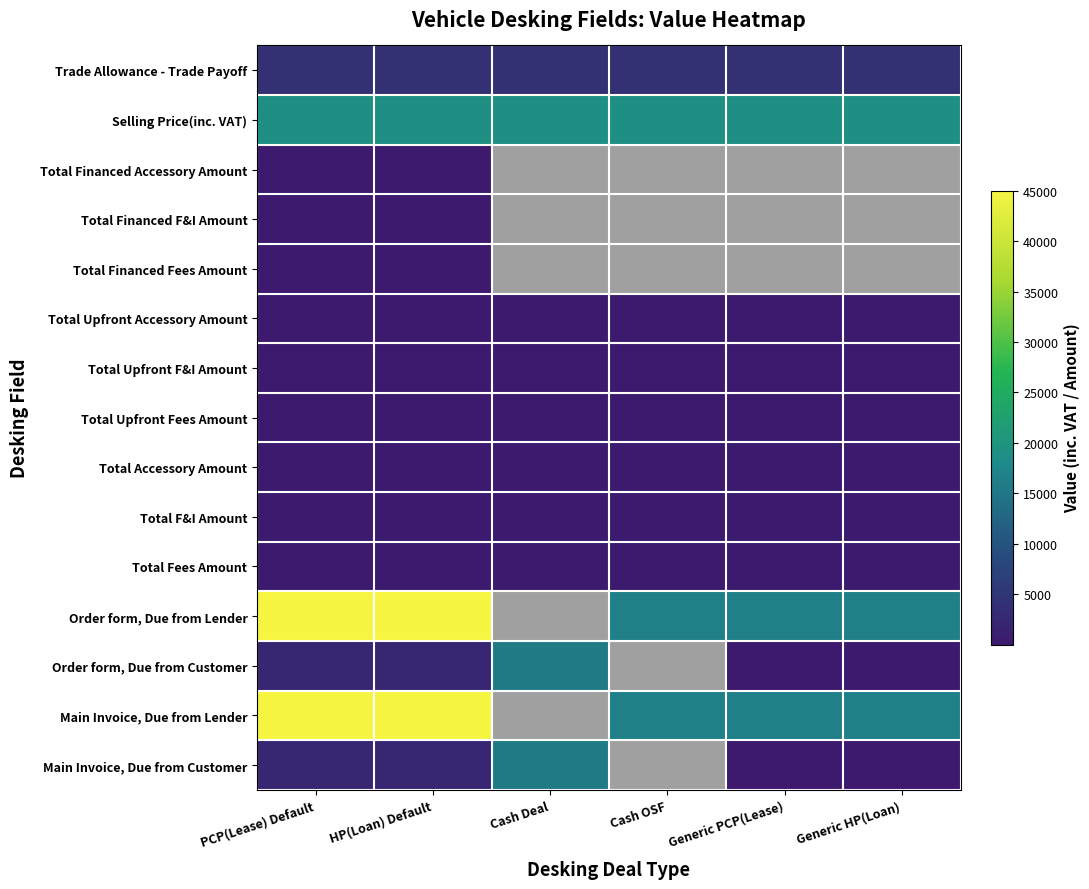

What is the minimum value for Total Financed F&I Amount?

83.3